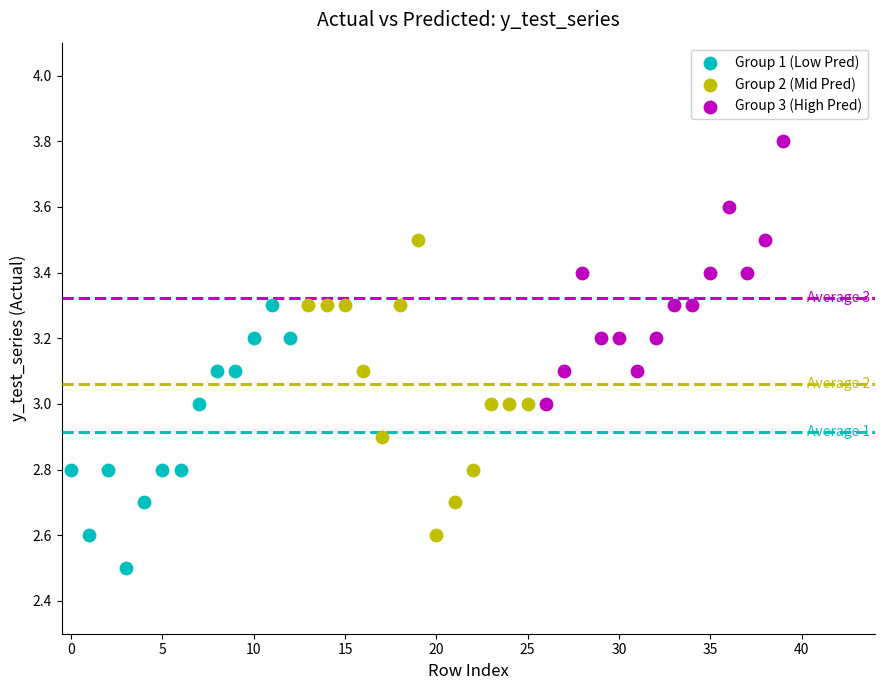

Which series reaches the maximum Y coordinate?

Group 3 (High Pred)